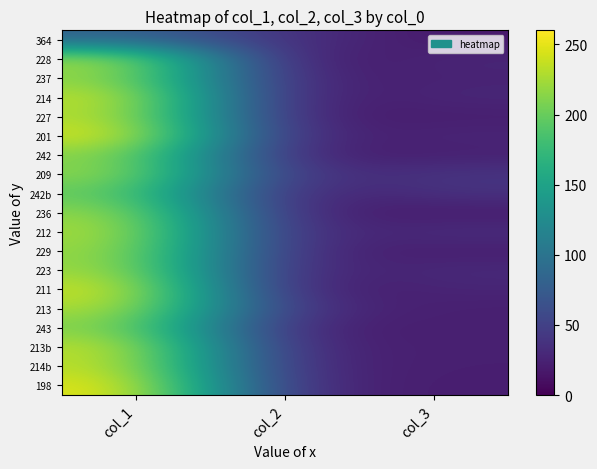

What is the difference between the highest and lowest values at col_1?

170